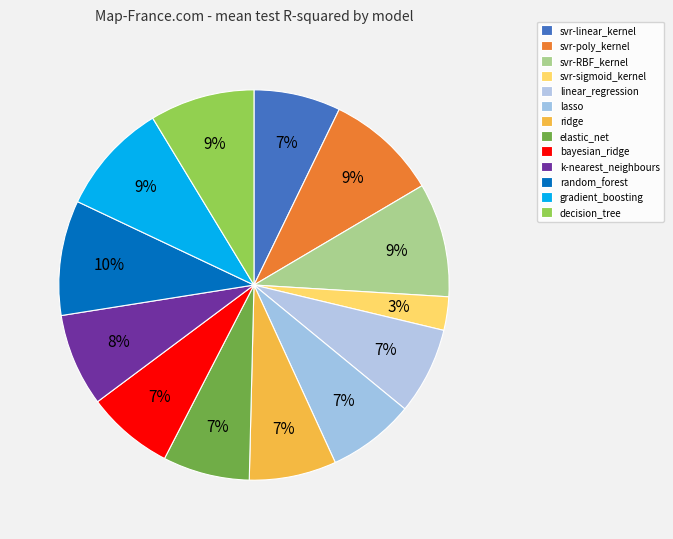

Which has a higher value, random_forest or svr-poly_kernel?

random_forest